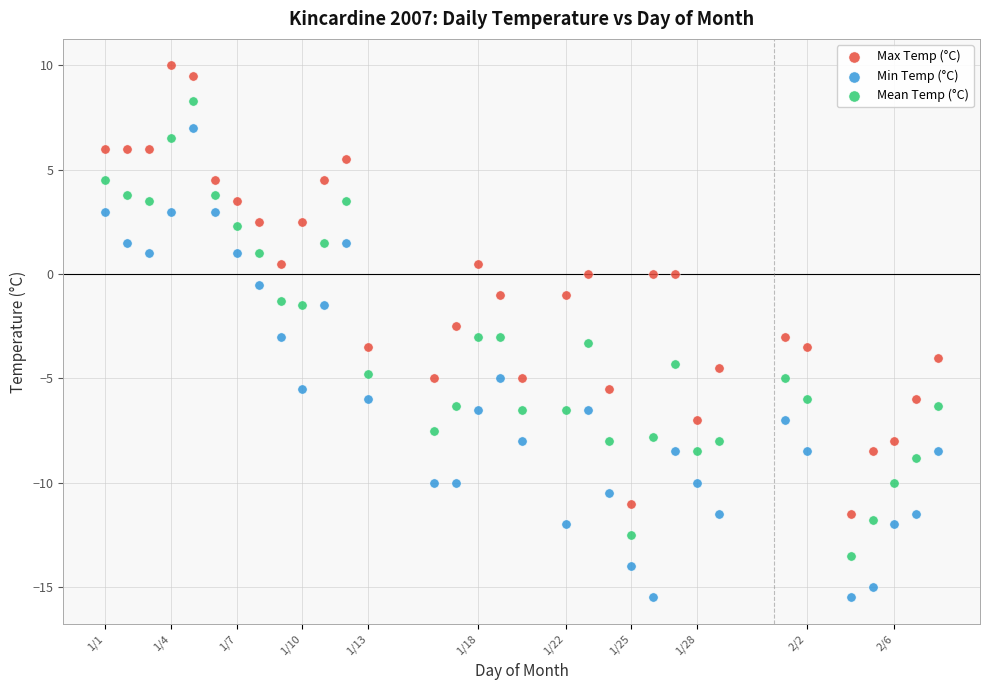

What are all the series names shown in the legend?

Max Temp (°C), Min Temp (°C), Mean Temp (°C)